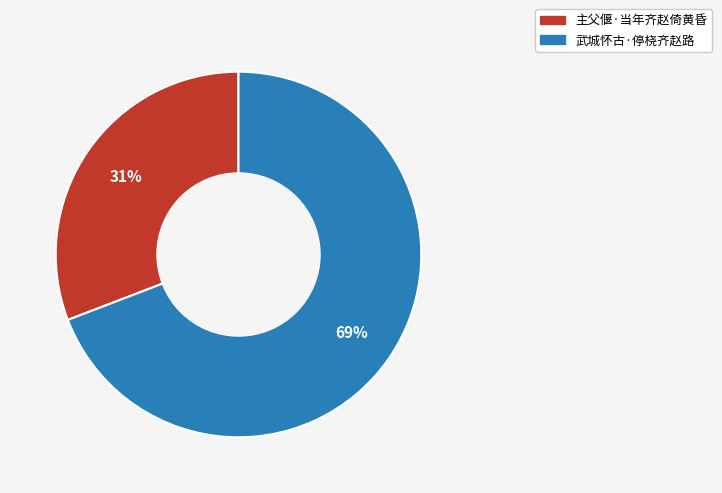

Combined, do 主父偃·当年齐赵倚黄昏 and 武城怀古·停桡齐赵路 account for over 50%?

Yes